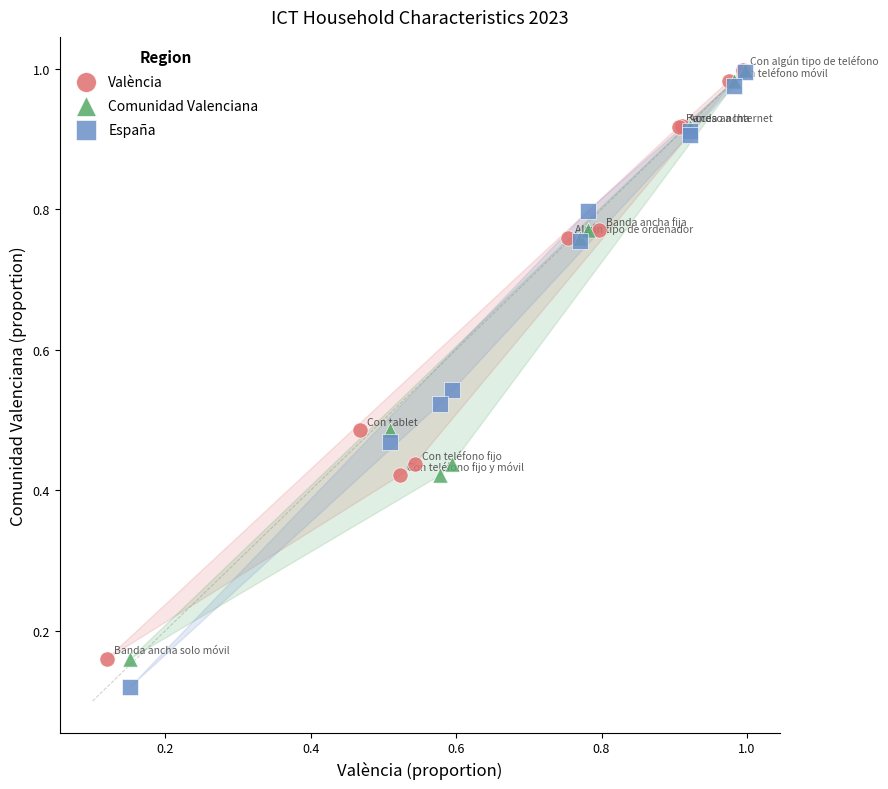

What are all the series names shown in the legend?

València, Comunidad Valenciana, España